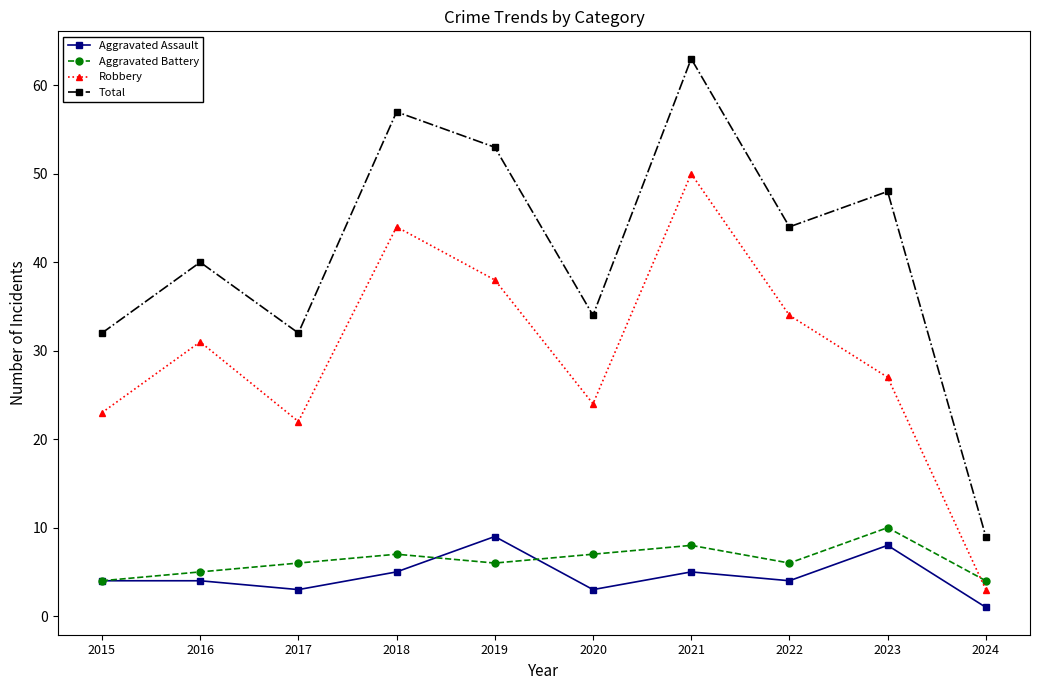

What is the value of the Total point at the 8th from the left?

44